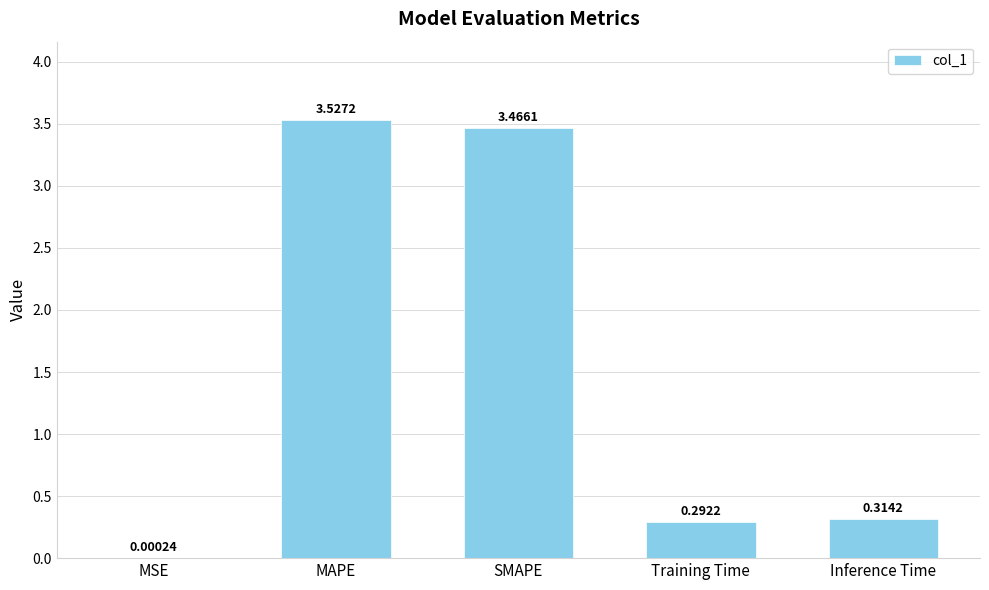

What is the sum of the values at SMAPE and Inference Time?

3.8